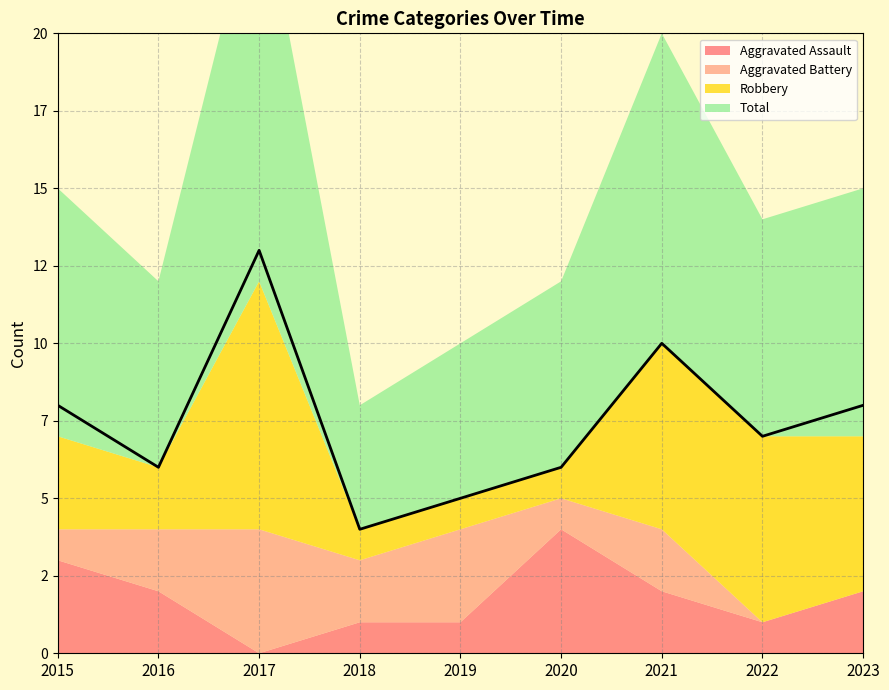

How many interior local valleys does the Aggravated Battery series have?

2